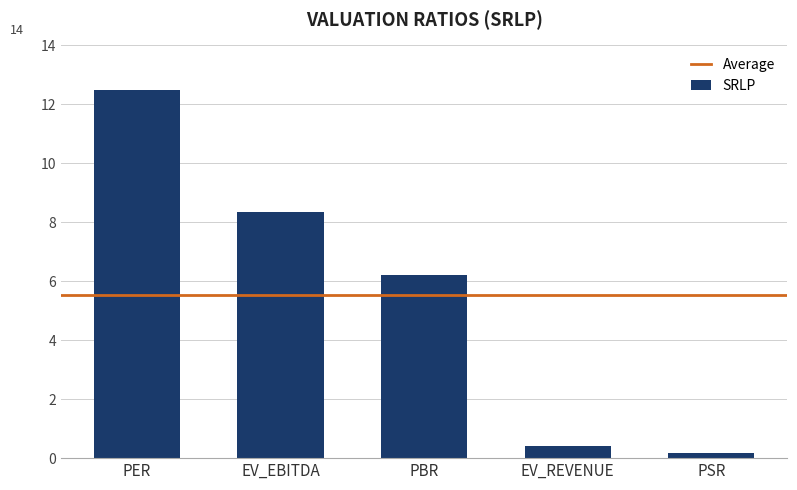

Reading left to right, transcribe all the data shown in this chart.

12.5	8.4	6.2	0.4	0.2